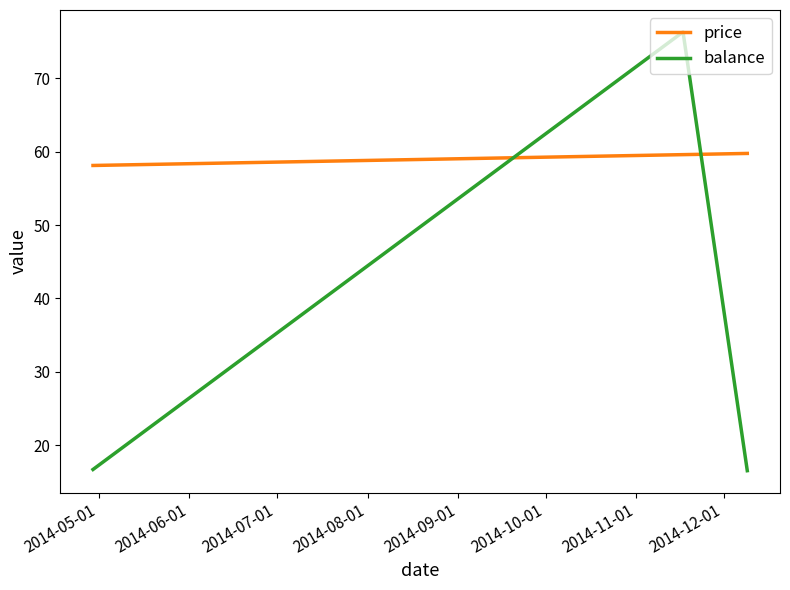

What is the difference between the maximum and minimum values in the price series?

1.6